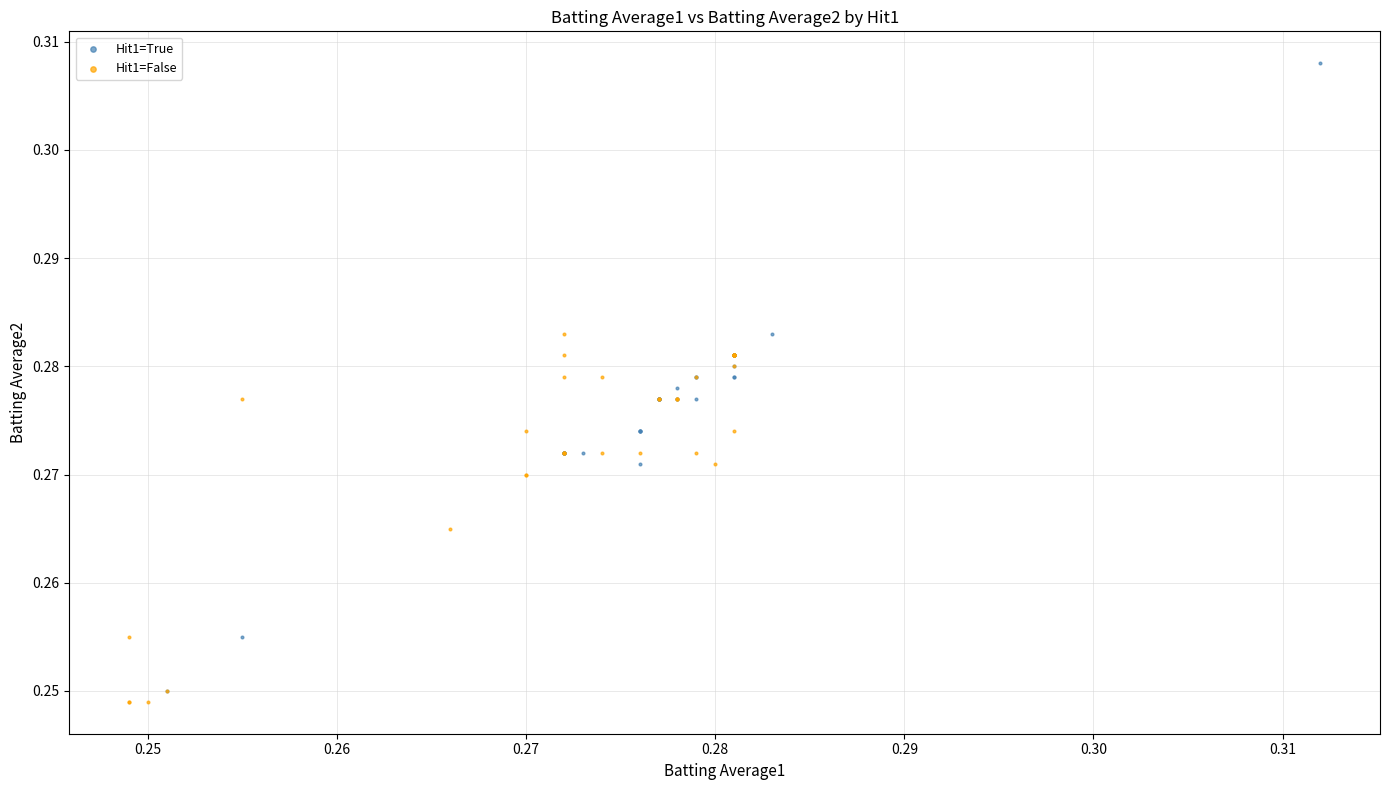

Which series reaches the minimum Y coordinate?

Hit1=False